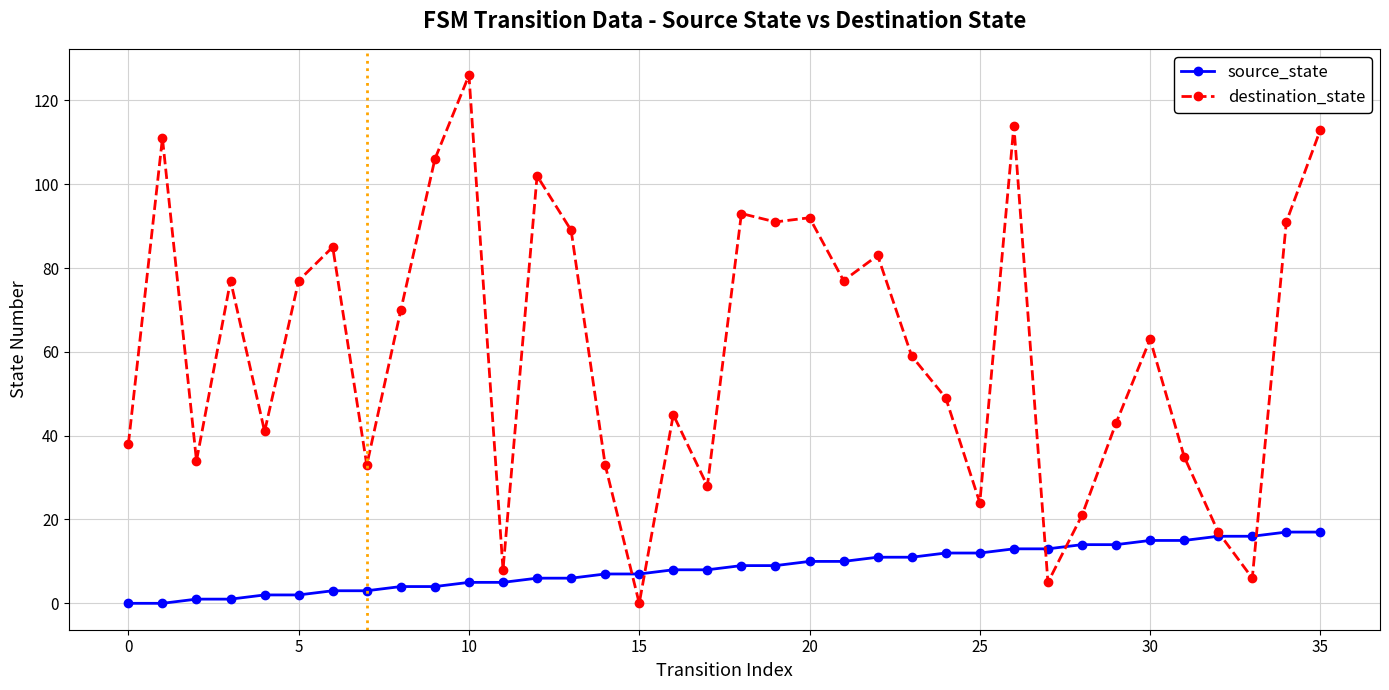

What is the maximum value shown in the chart?

126